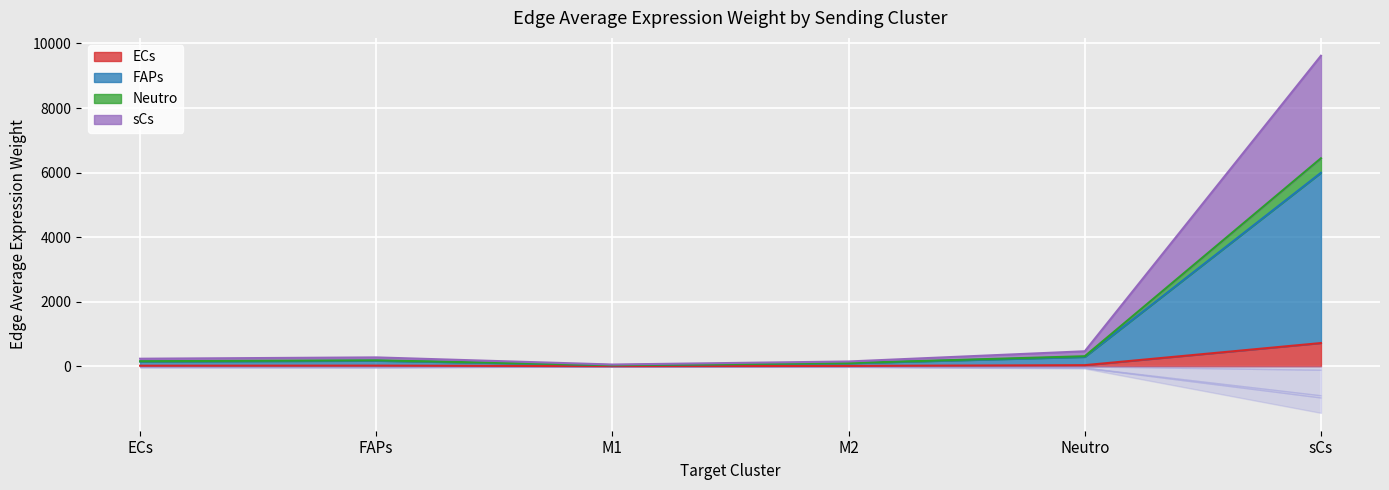

At which category does the chart reach its minimum across all series?

M1